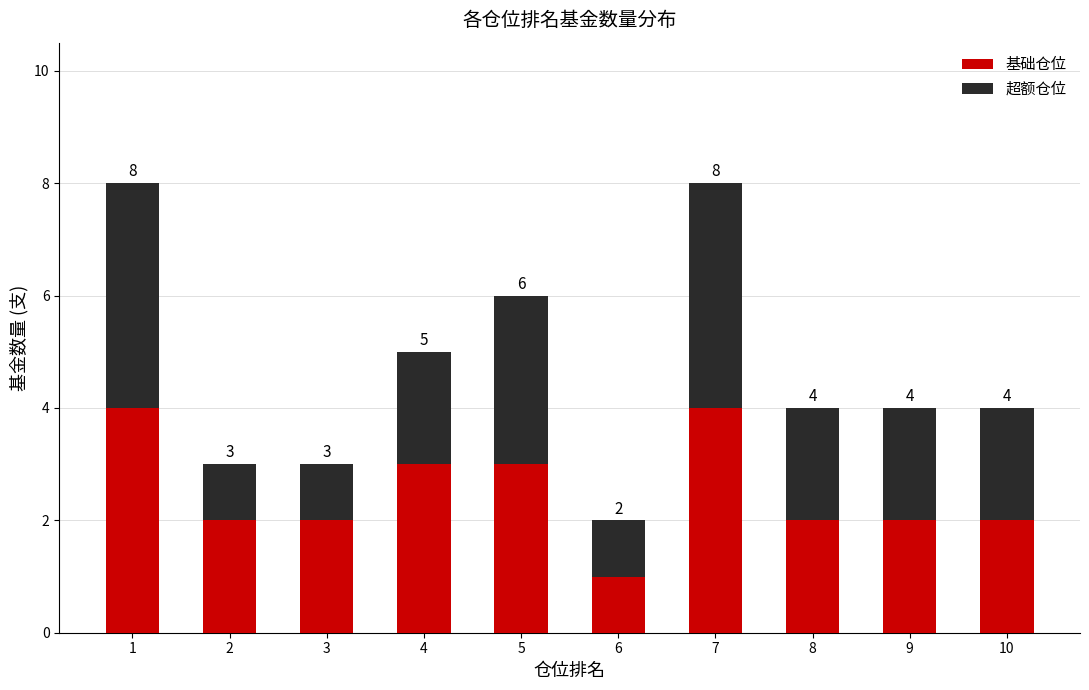

What is the total value across all series at 6?

2